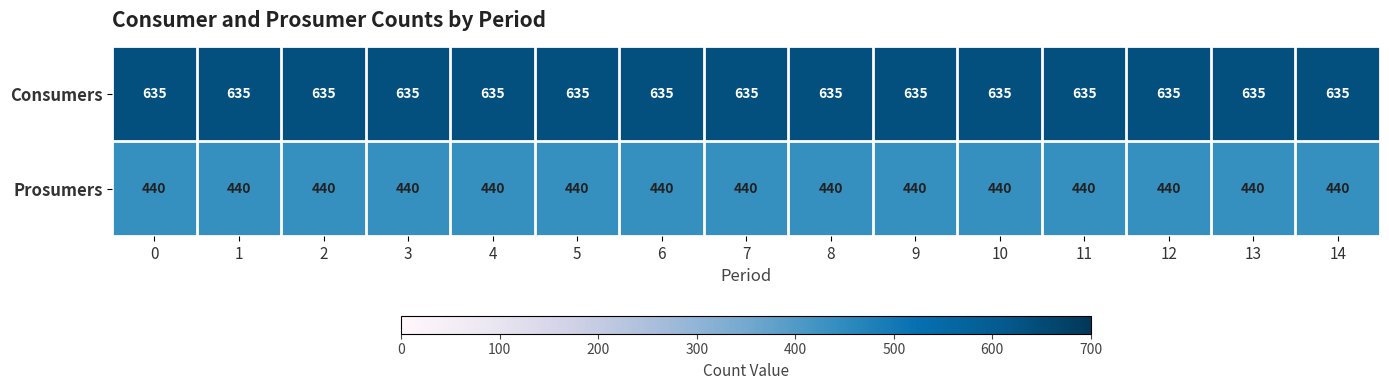

The Prosumers series shows 254 at 6. True or false?

False